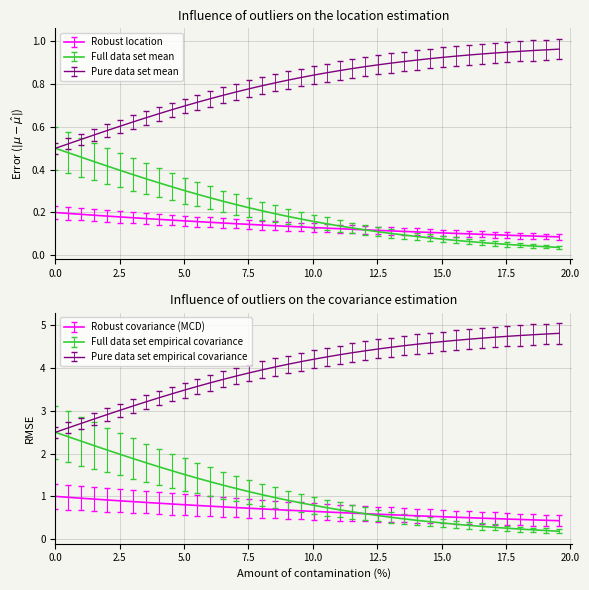

How many intersections are there between S and C?

1